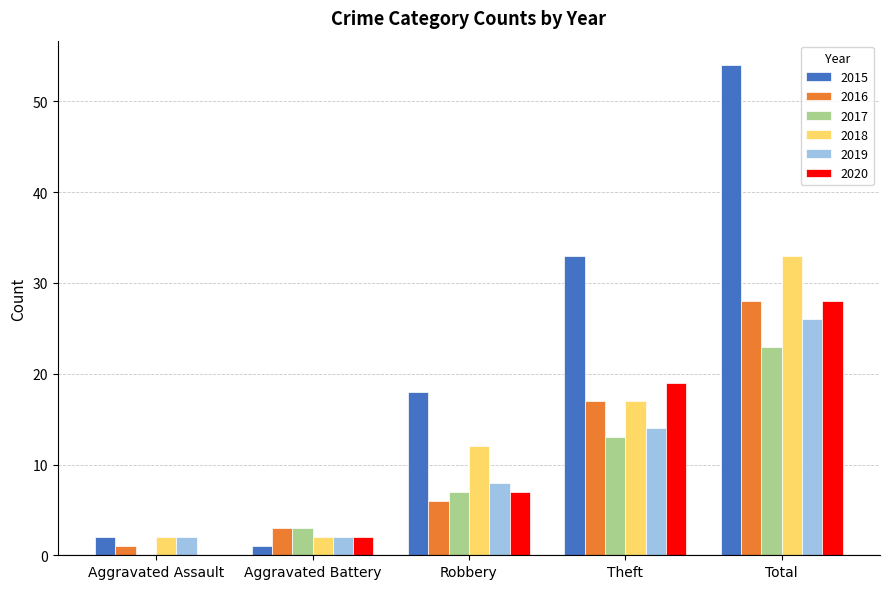

What is the sum of the 2019 values at Robbery and Total?

34